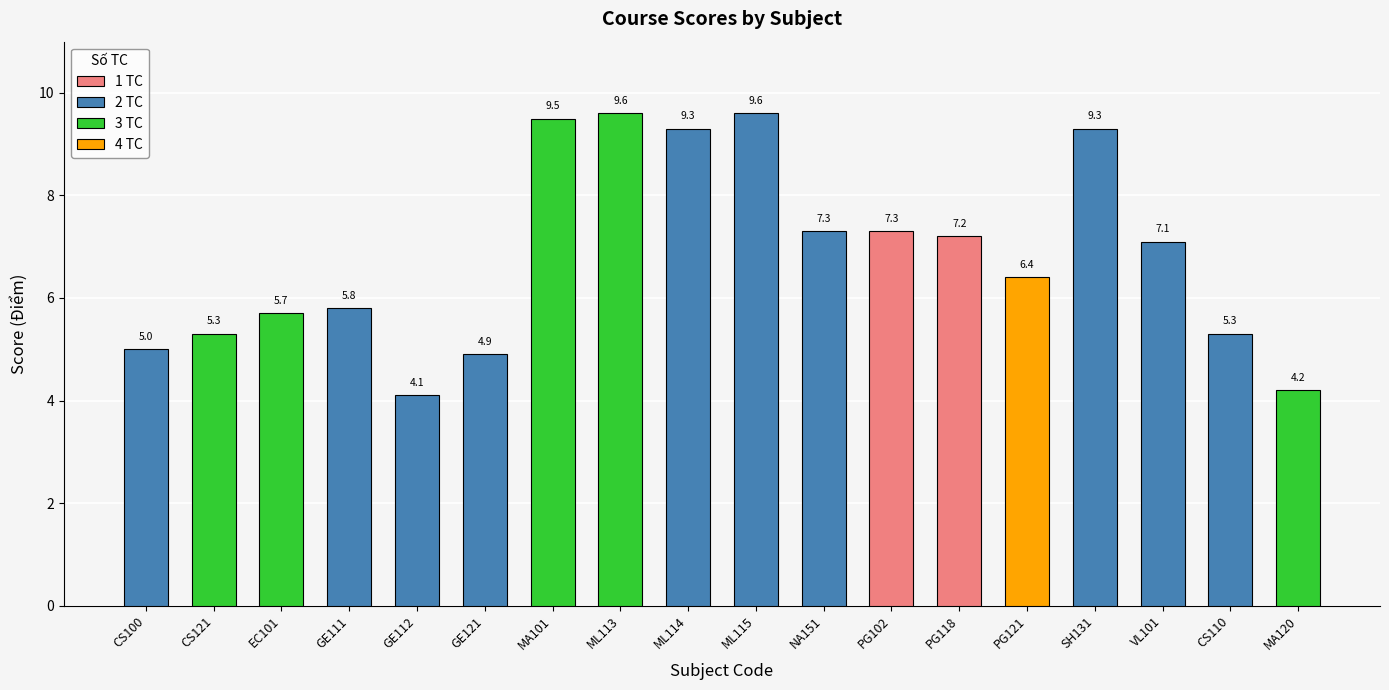

Are the bars horizontal?

No